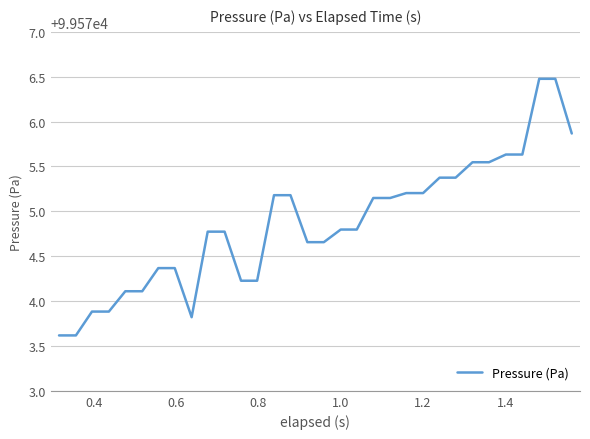

What is the difference between the maximum and minimum values?

2.9